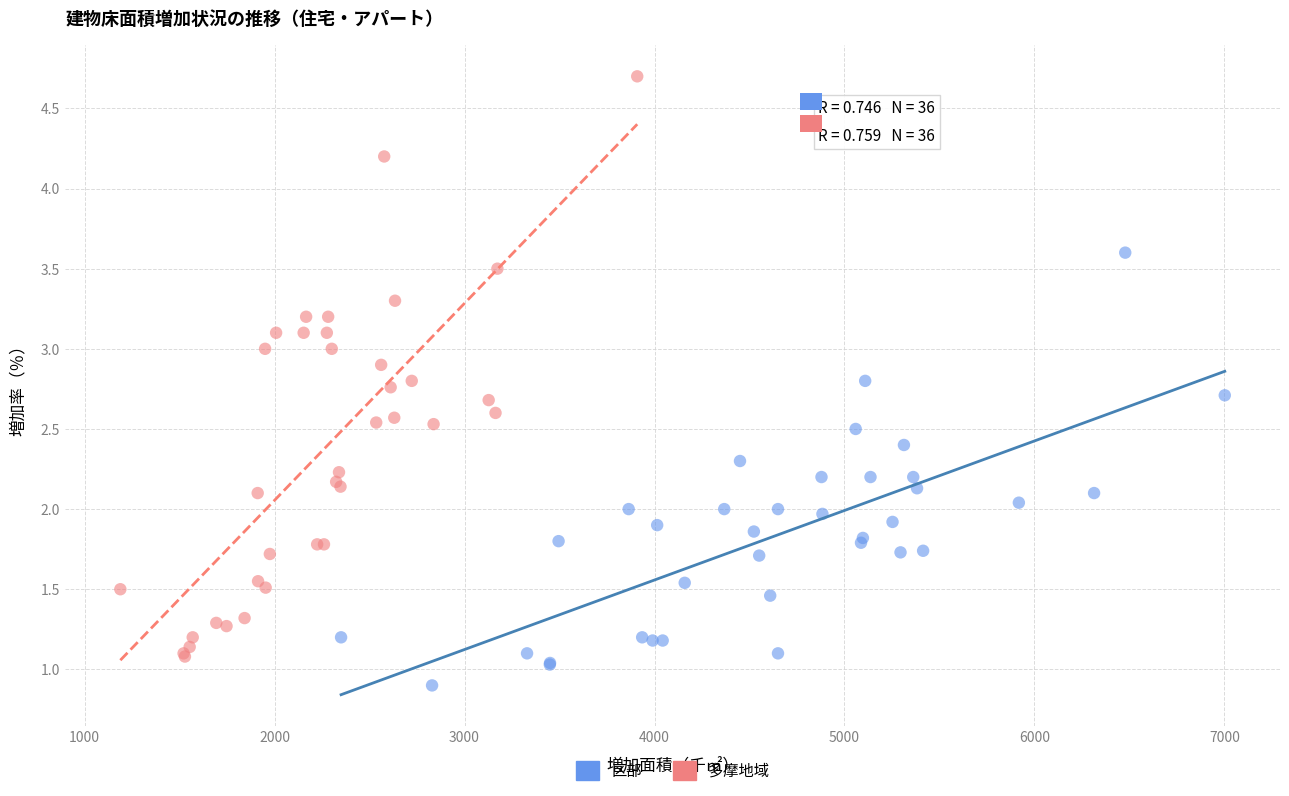

Which series contains the highest Y value?

多摩地域